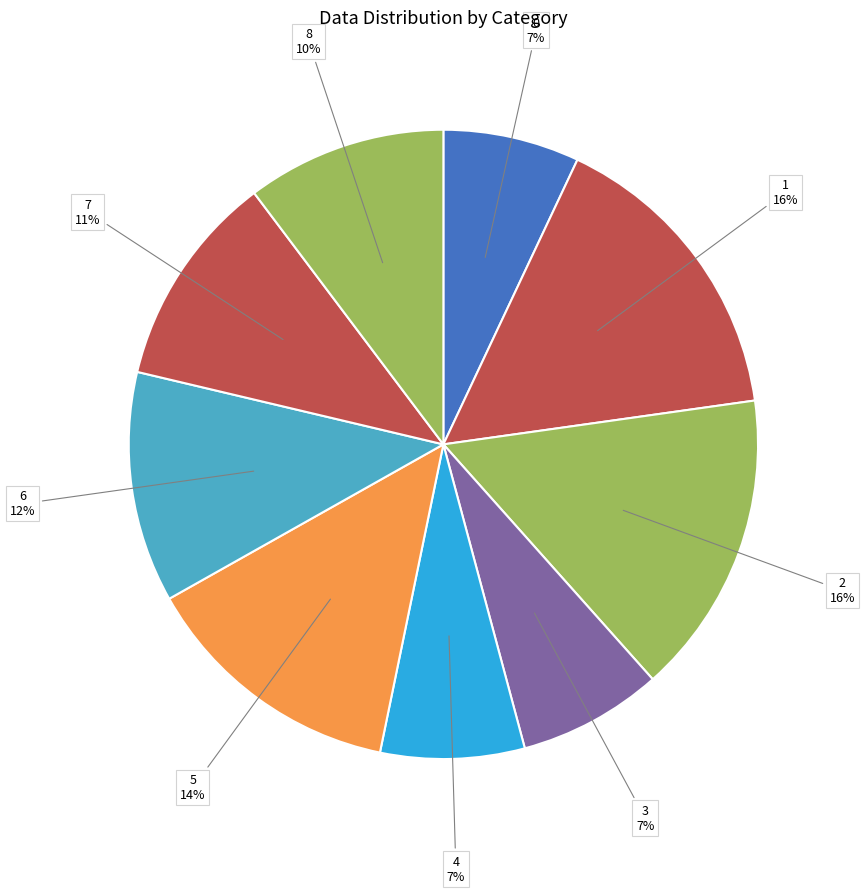

To the nearest percent, what is the average slice percentage?

11%